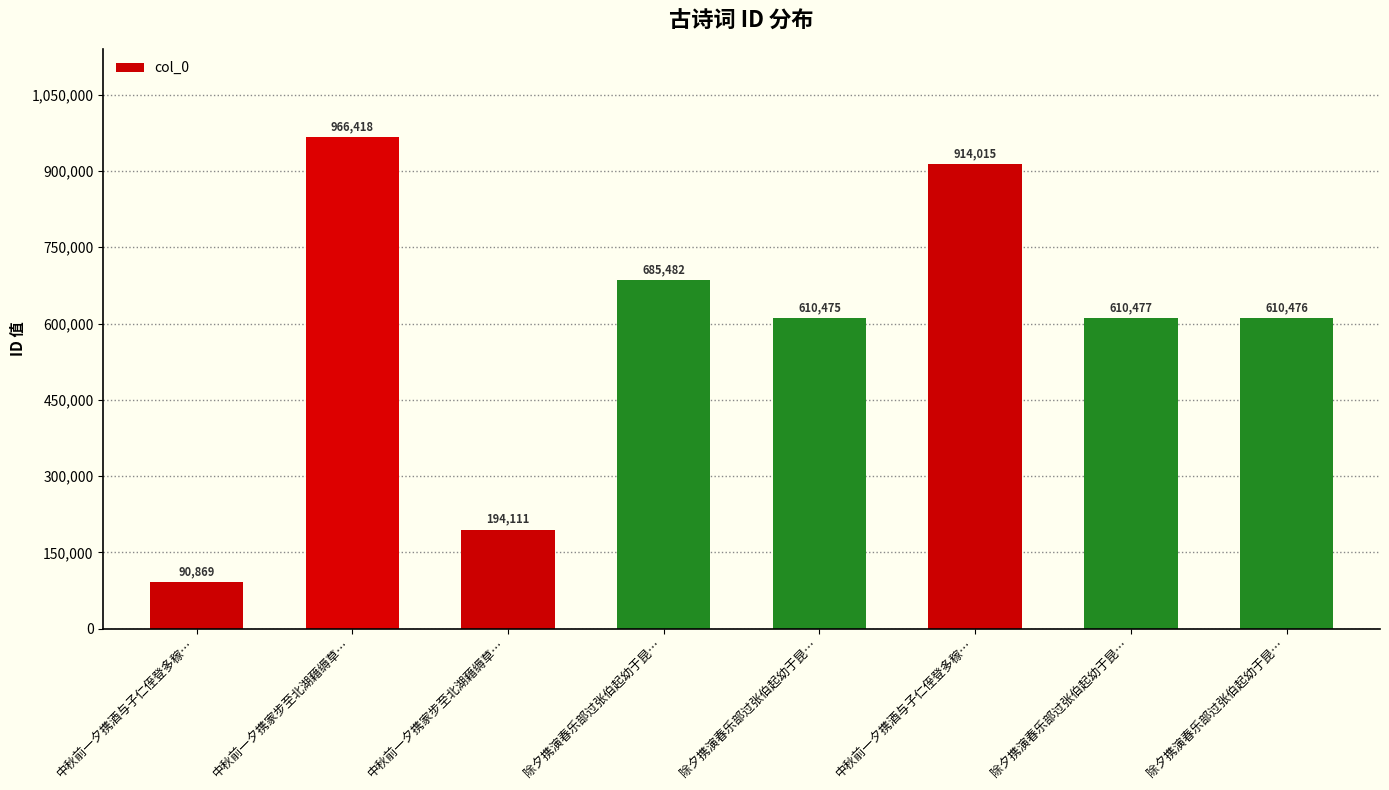

Where is the data nearest to the value 528643?

除夕携演春乐部过张伯起幼于昆…